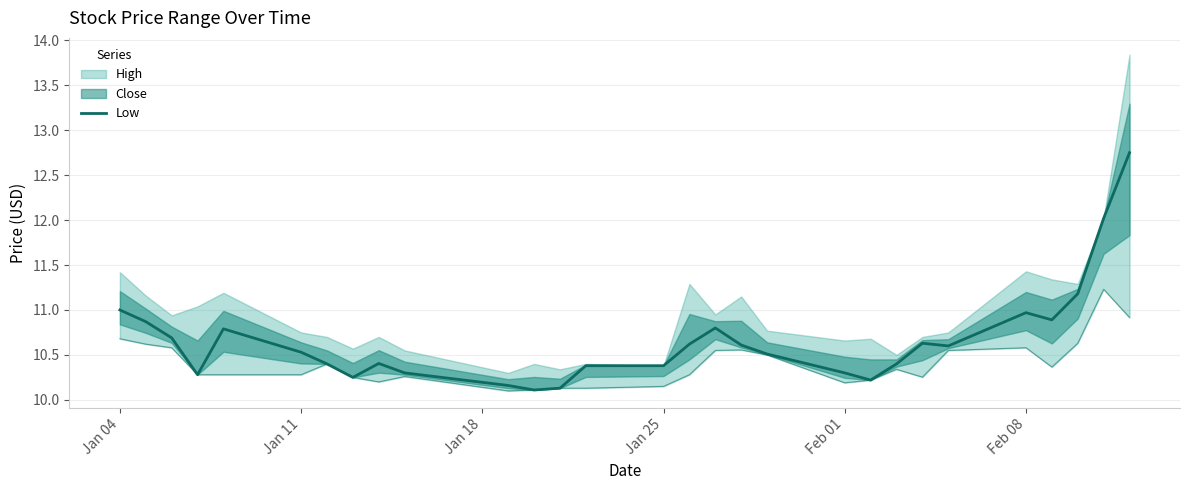

Does the chart have visible grid lines?

Yes